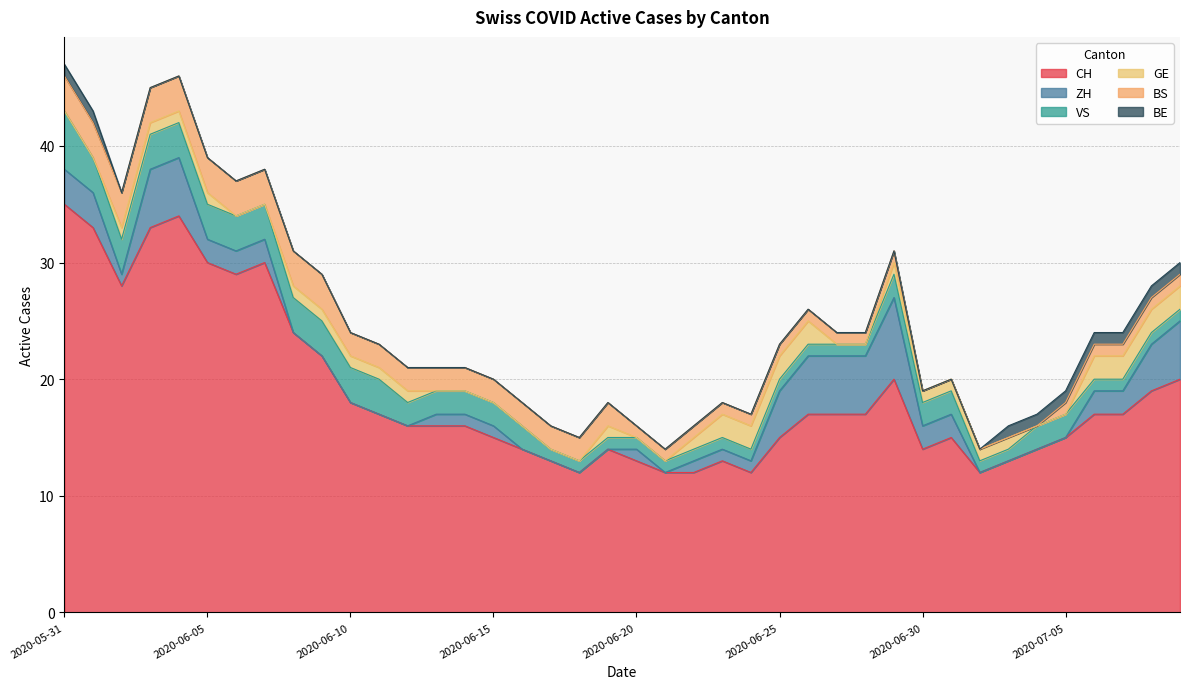

How many BS values are between 1 and 3?

35